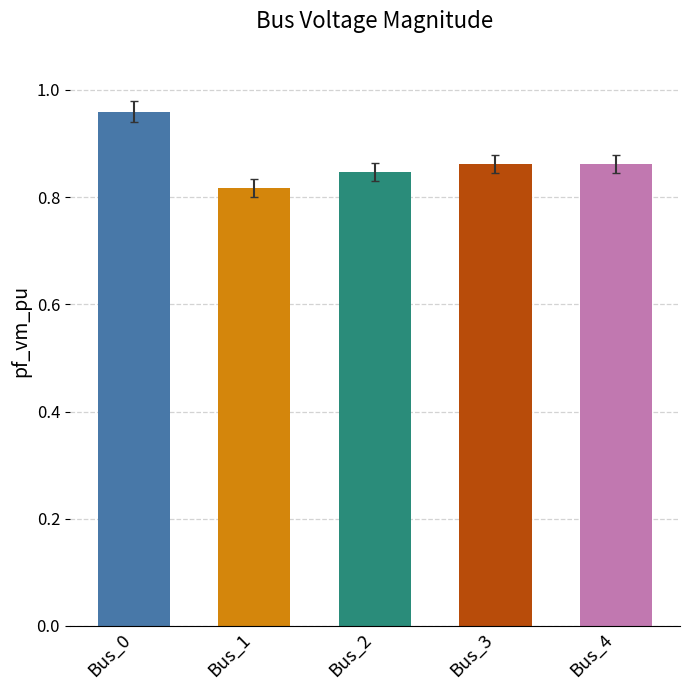

Is it true that the value at Bus_4 is 0.4?

False